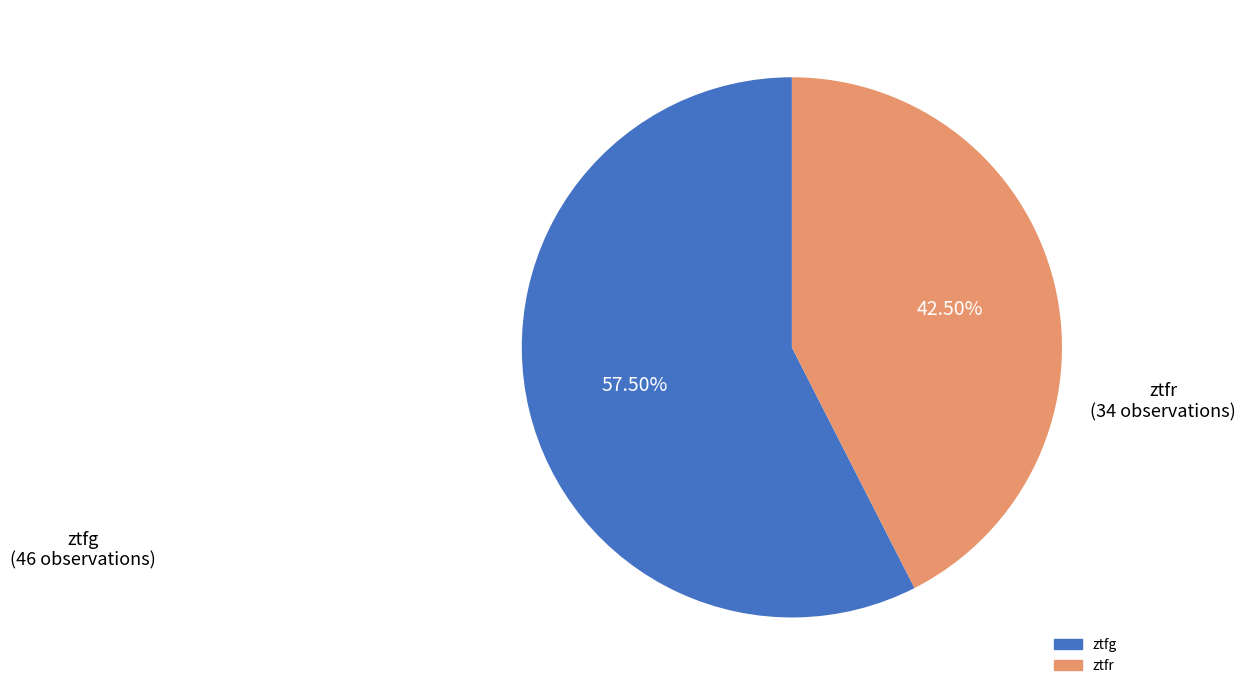

Which category has the biggest portion of the pie?

ztfg